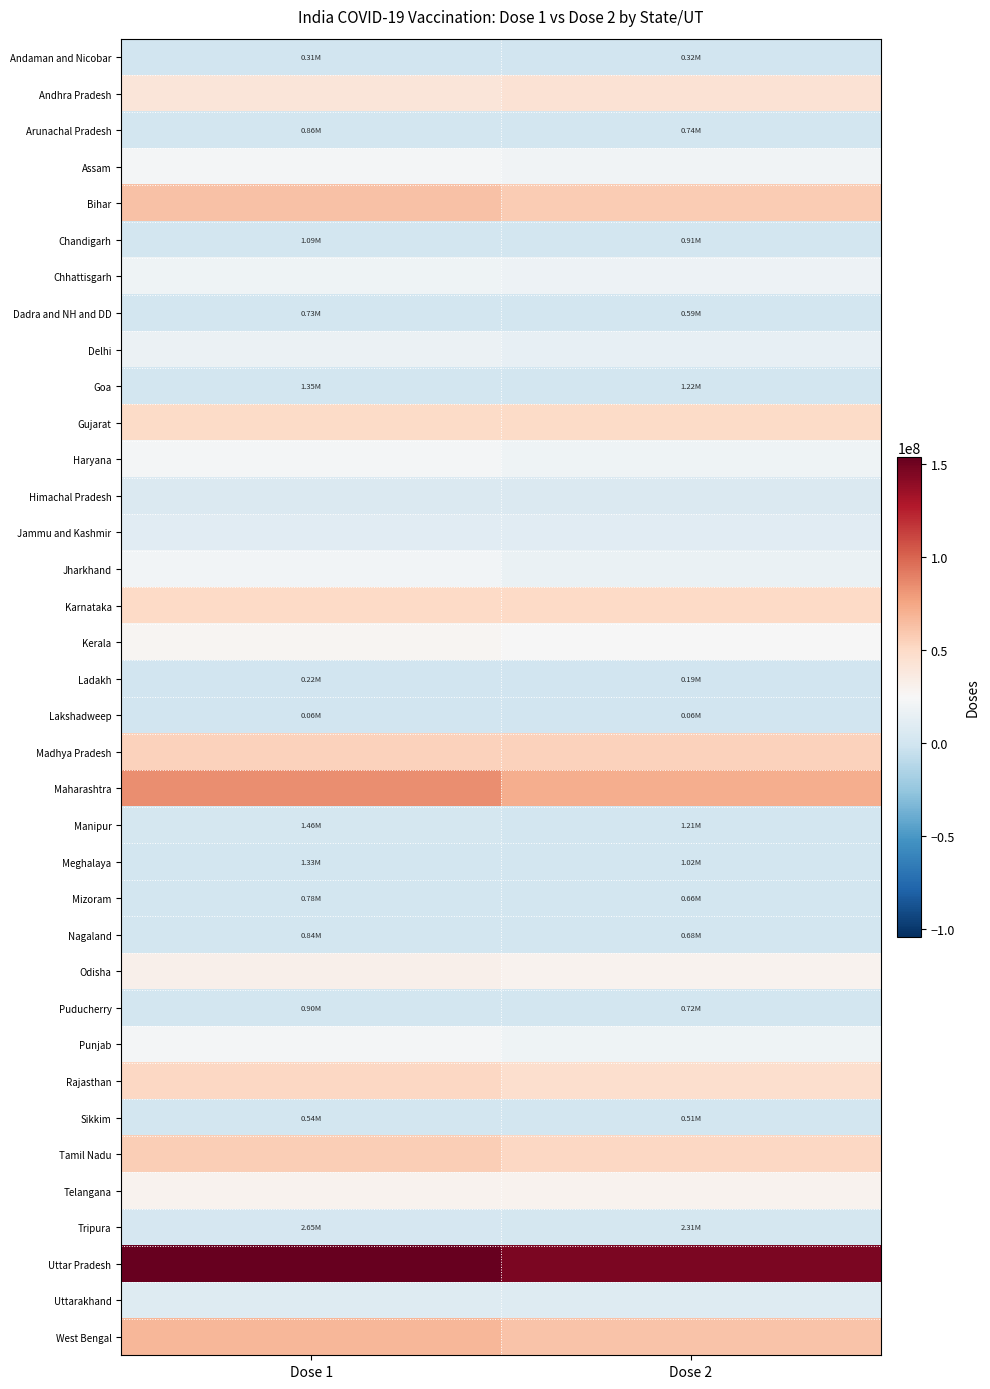

What is the smallest value displayed?

55547